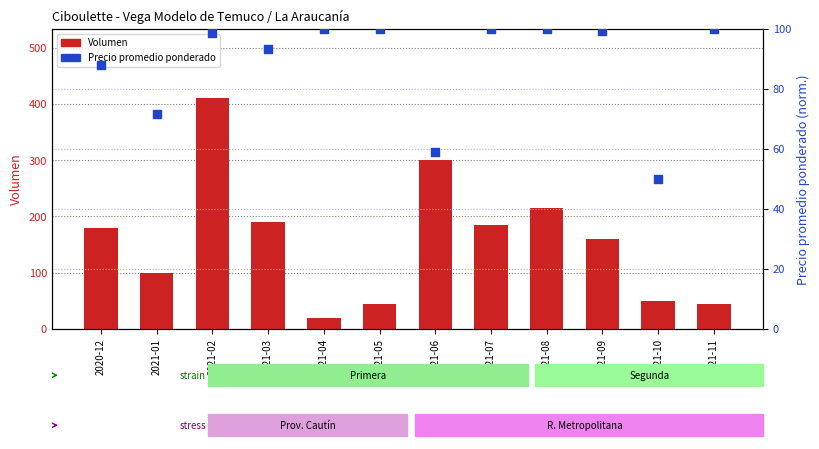

Which series has the largest total across all categories?

Volumen